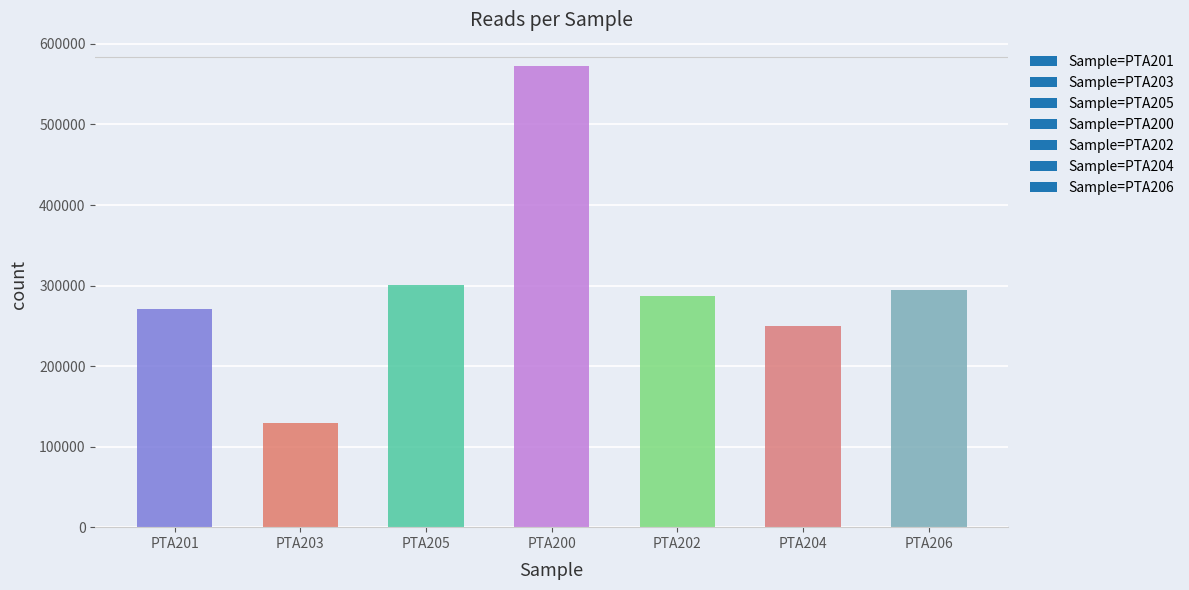

What is the smallest value displayed?

129406